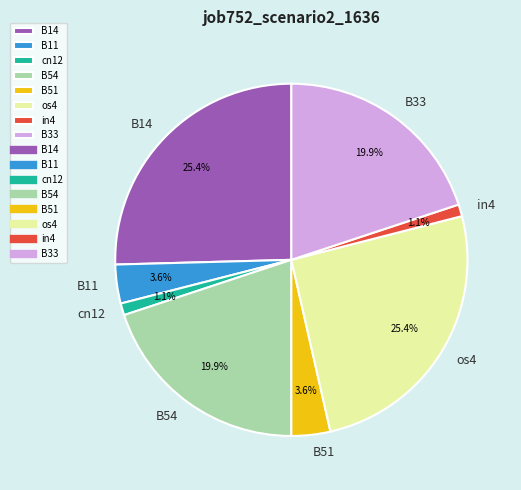

Which has a higher value, cn12 or B54?

B54